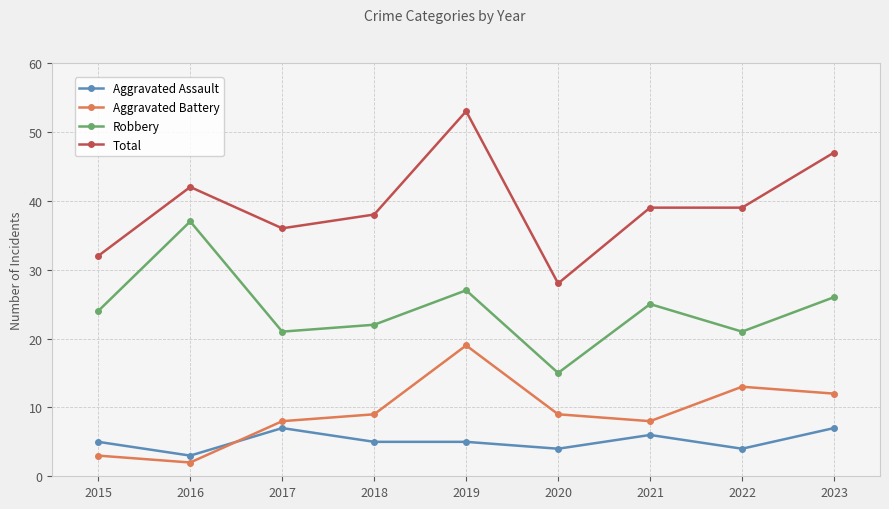

The Total series shows 36 at 2017. True or false?

True